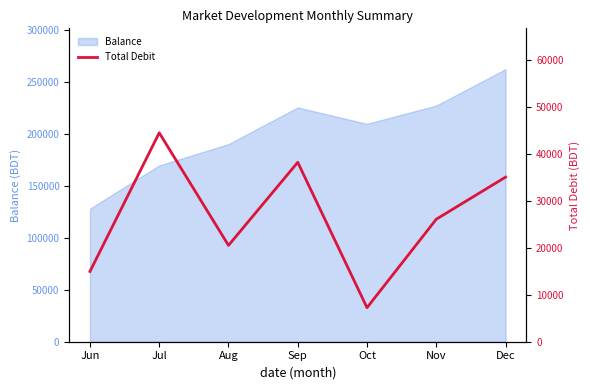

List the labels in order of value, largest first.

Jul, Sep, Dec, Nov, Aug, Jun, Oct